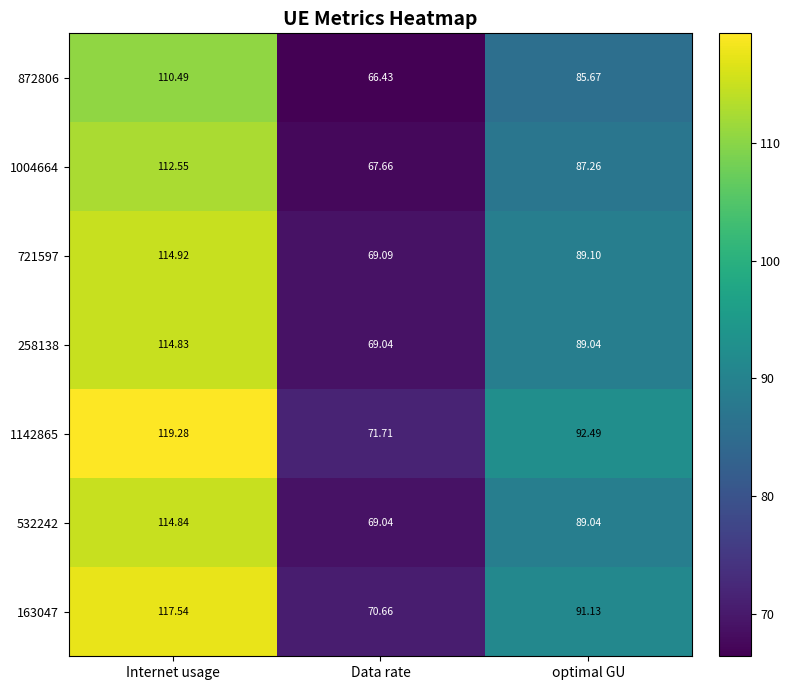

Which label corresponds to the smallest value in the chart?

Data rate